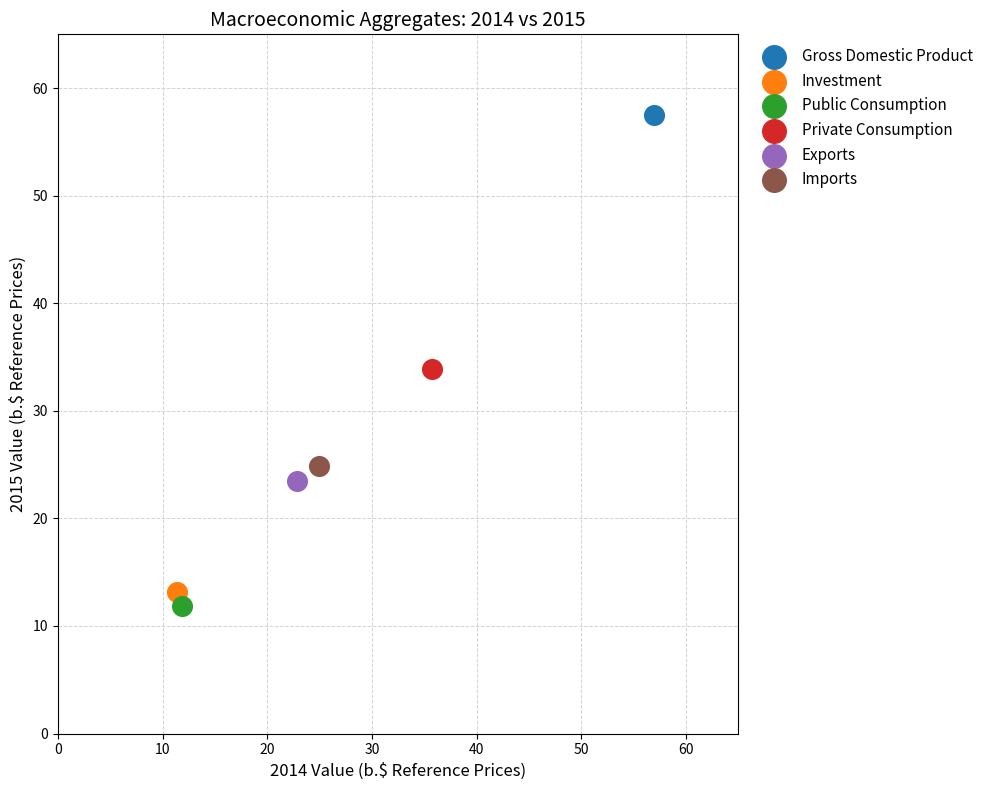

Which series contains the highest Y value?

Gross Domestic Product